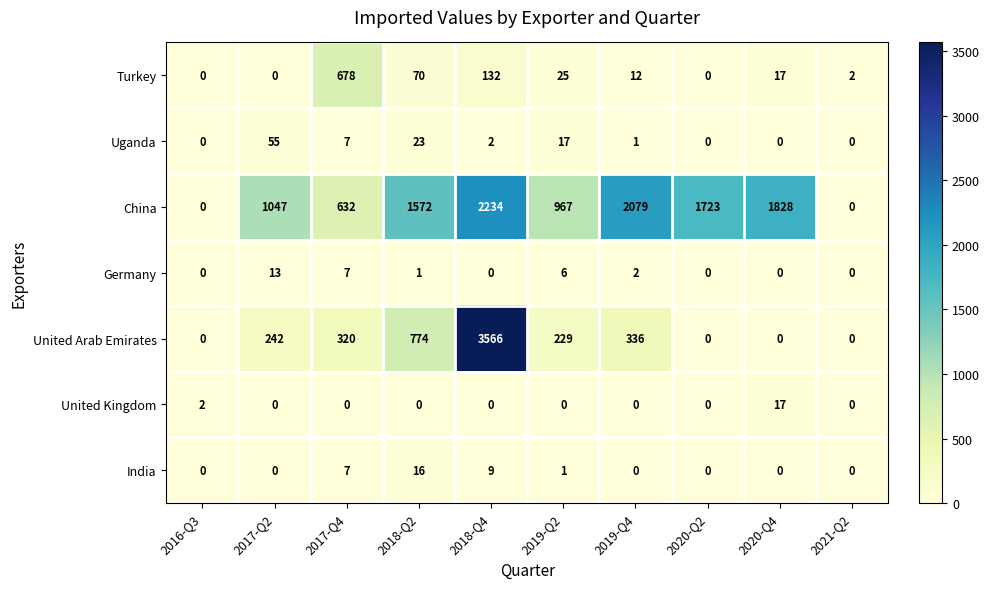

True or false: United Kingdom has a value of 5 at 2017-Q2.

False